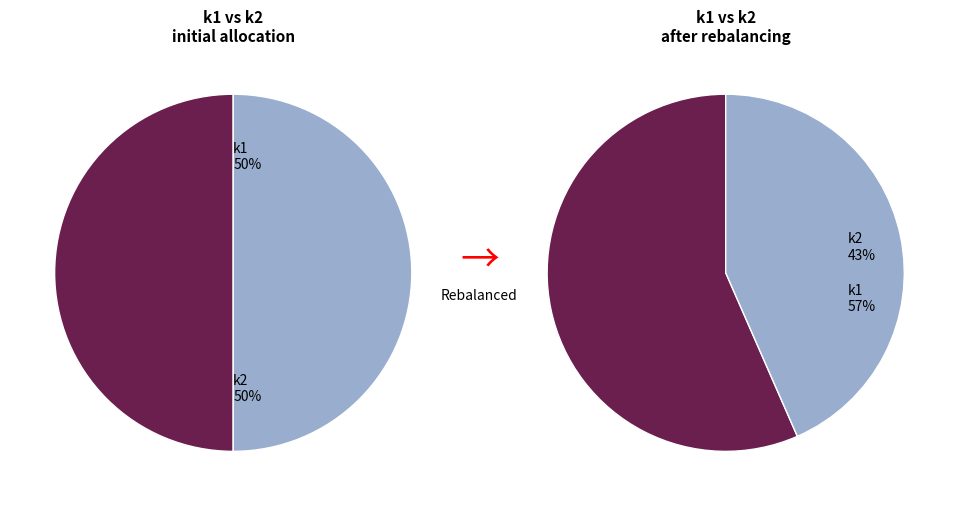

True or false: i9 accounts for 0% of the total.

True